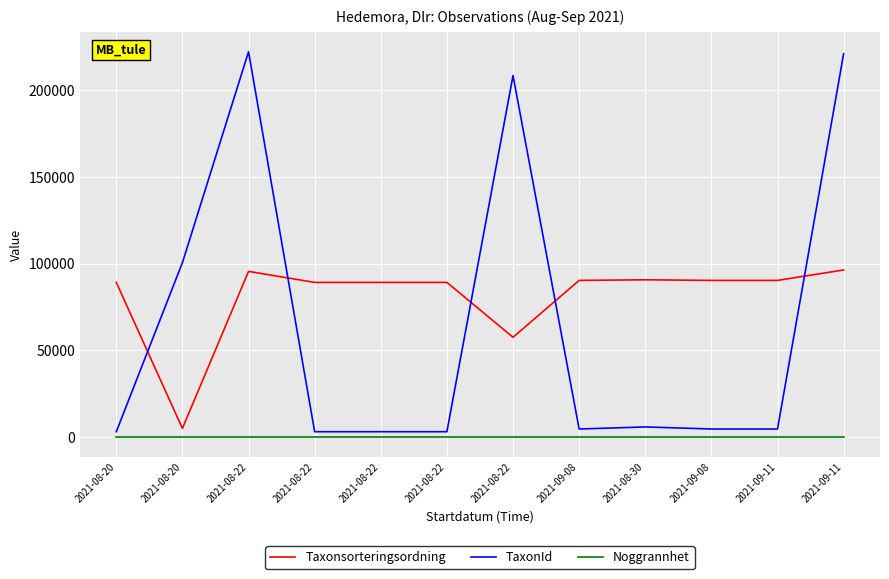

Where does the Taxonsorteringsordning series first go above 90319?

2021-08-22